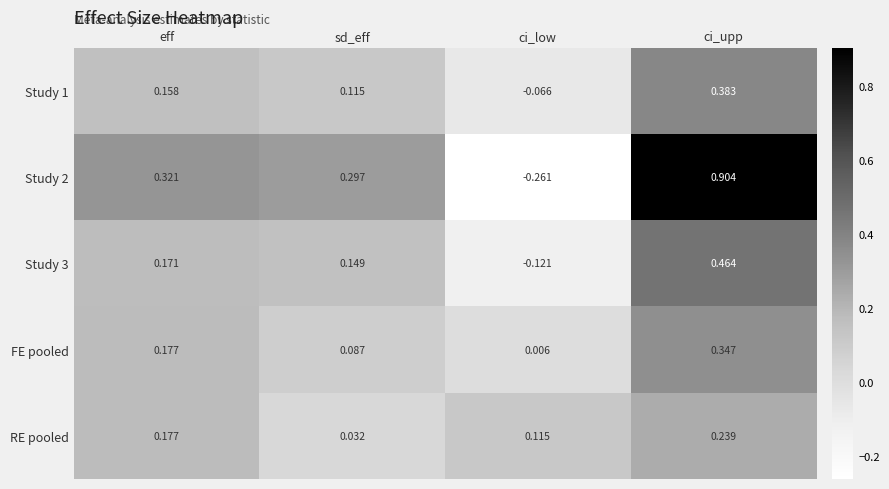

At which category is the sum across all series the highest?

ci_upp